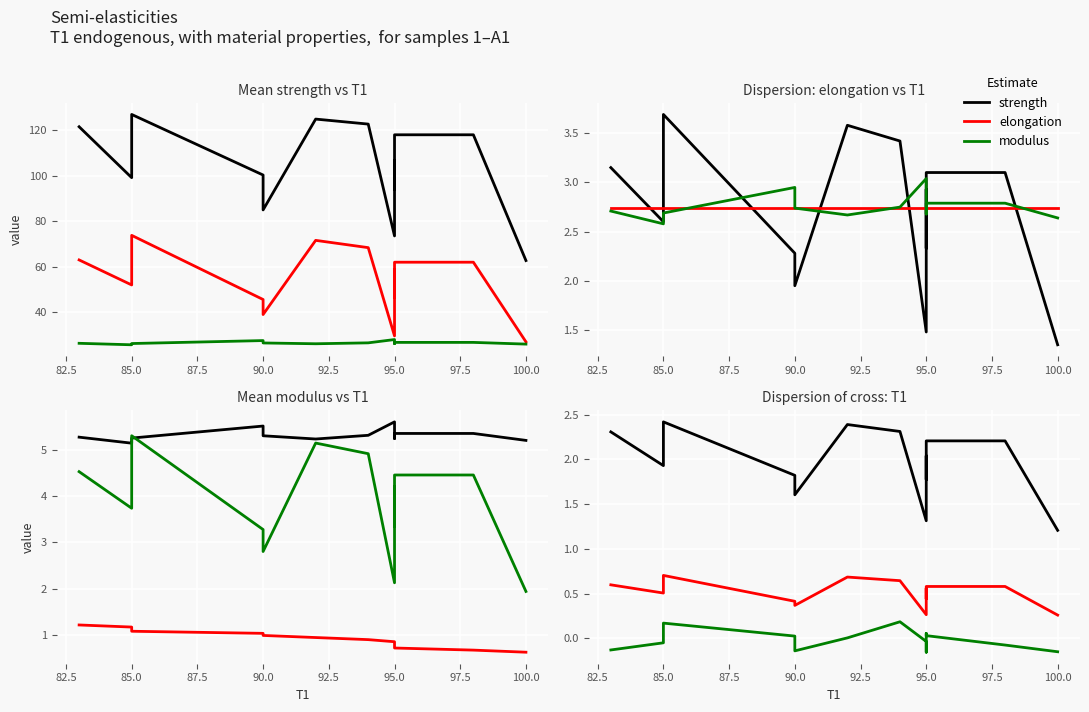

Which series has the largest range (max minus min)?

strength